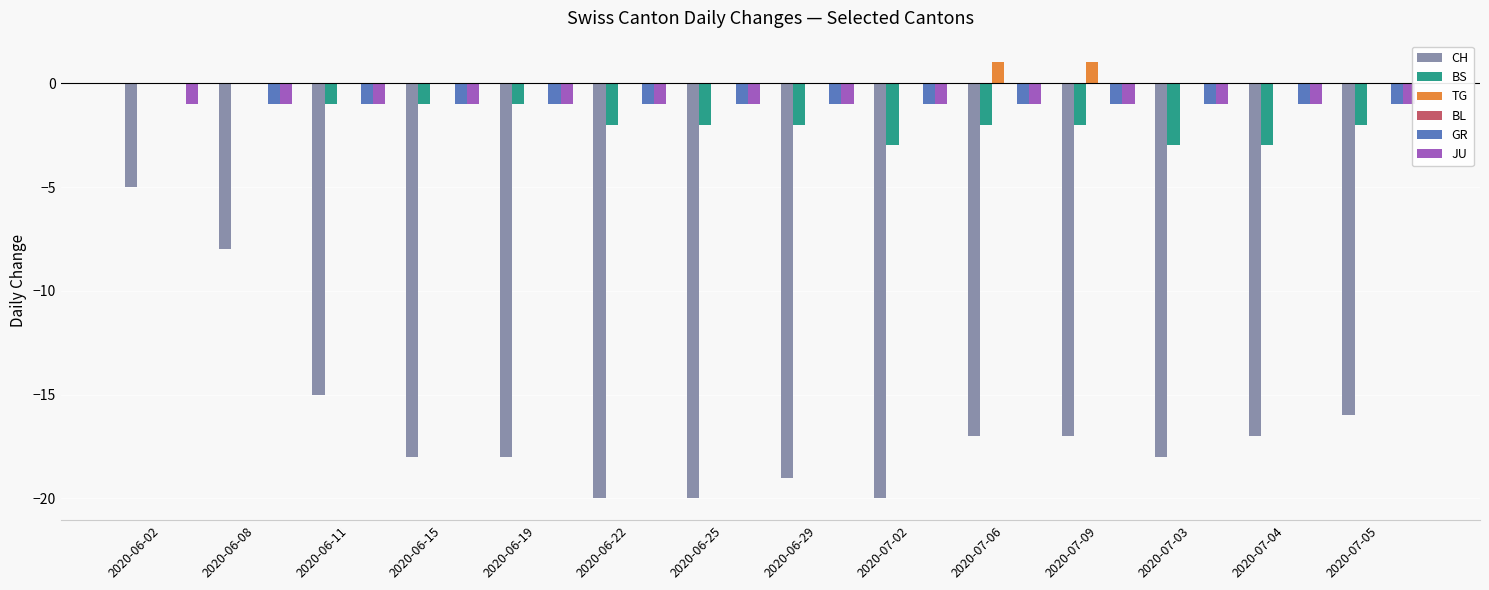

What is the spread (max minus min) of values at 2020-07-04?

17